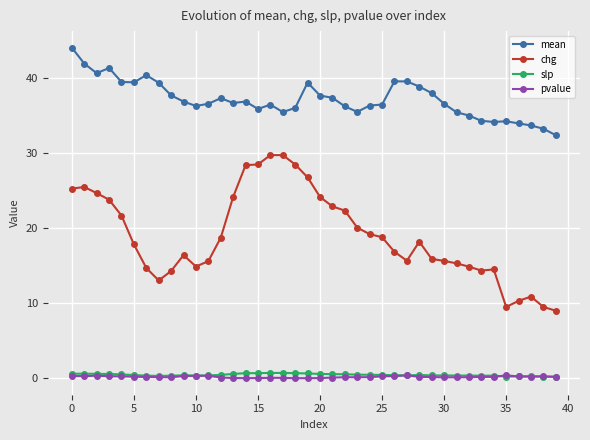

What is the greatest value displayed?

44.0